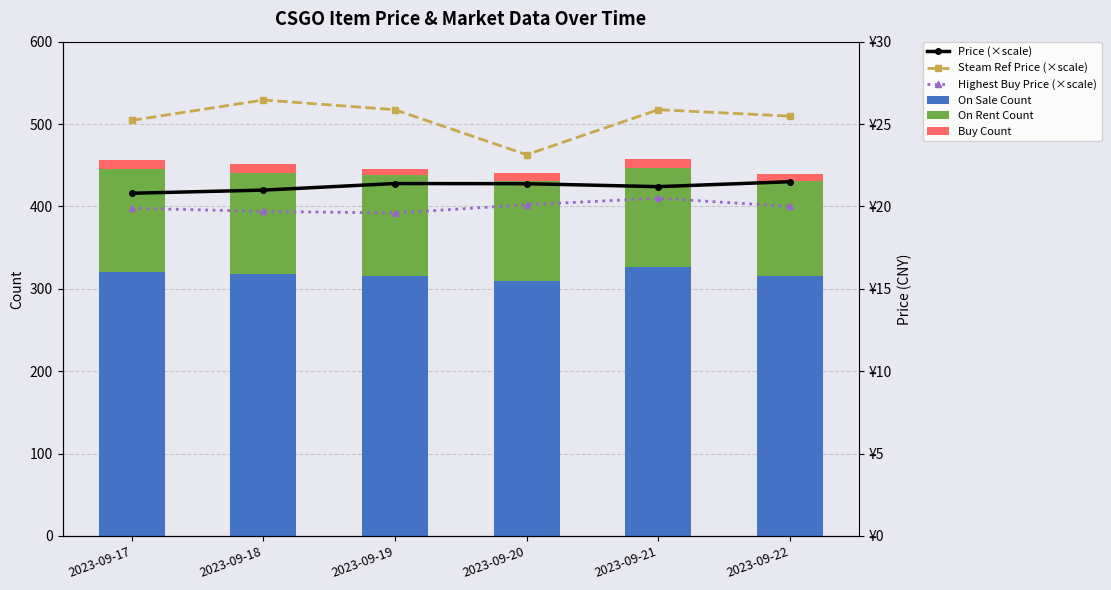

What is the difference between the second highest and minimum values in the On Rent Count series?

7.0